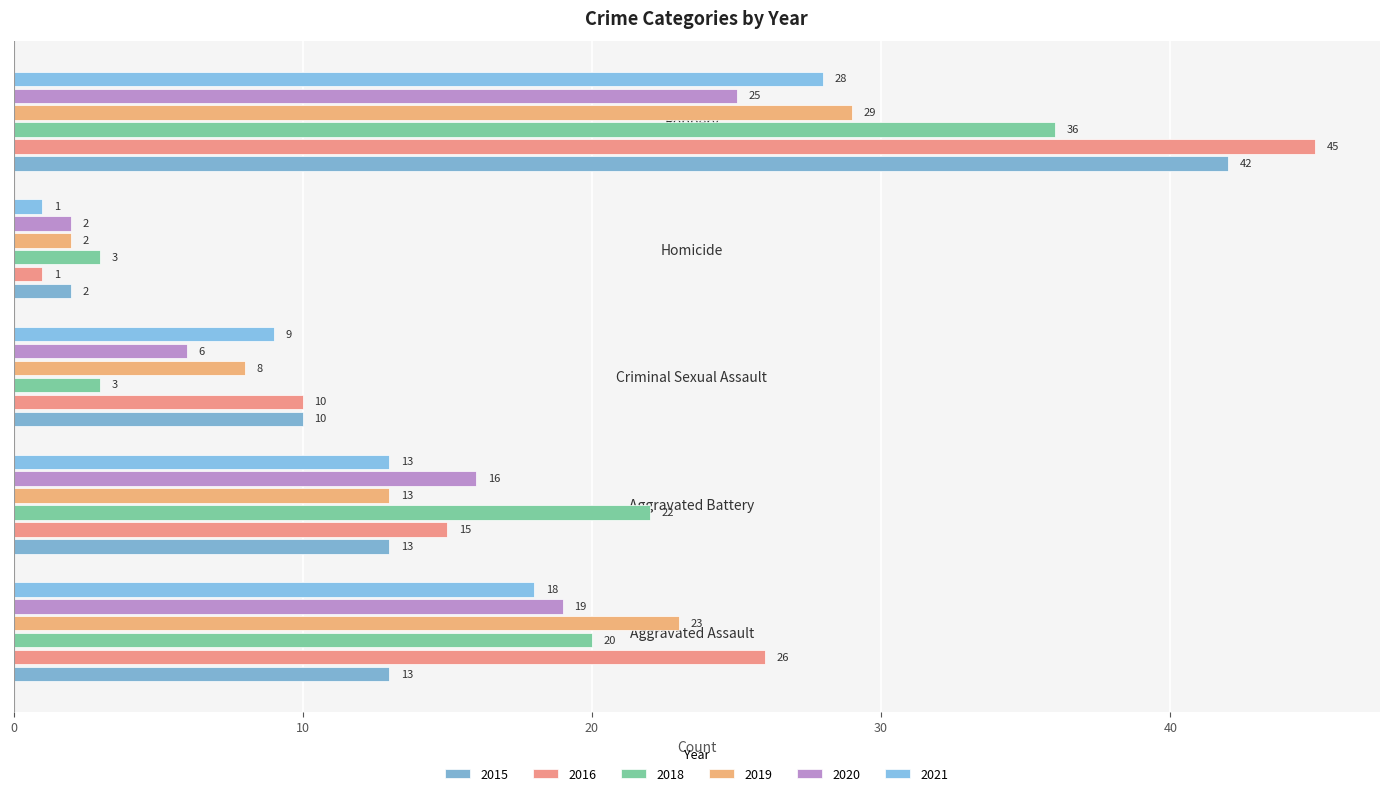

What position from the right is Aggravated Assault?

5